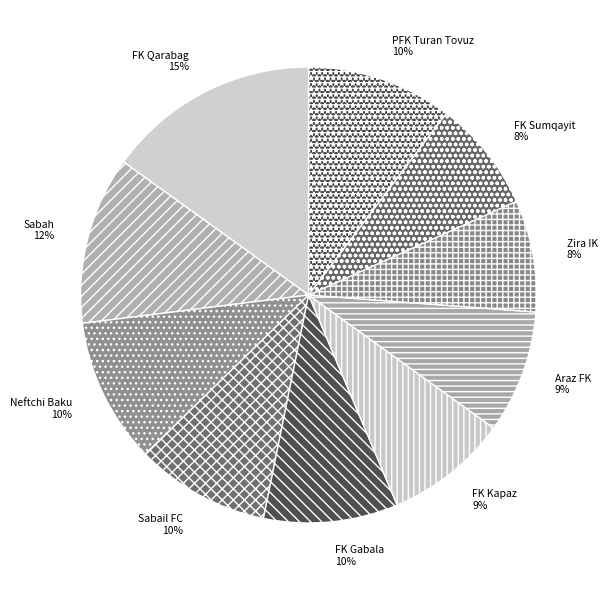

Combined, do FK Kapaz and Sabail FC account for over 50%?

No